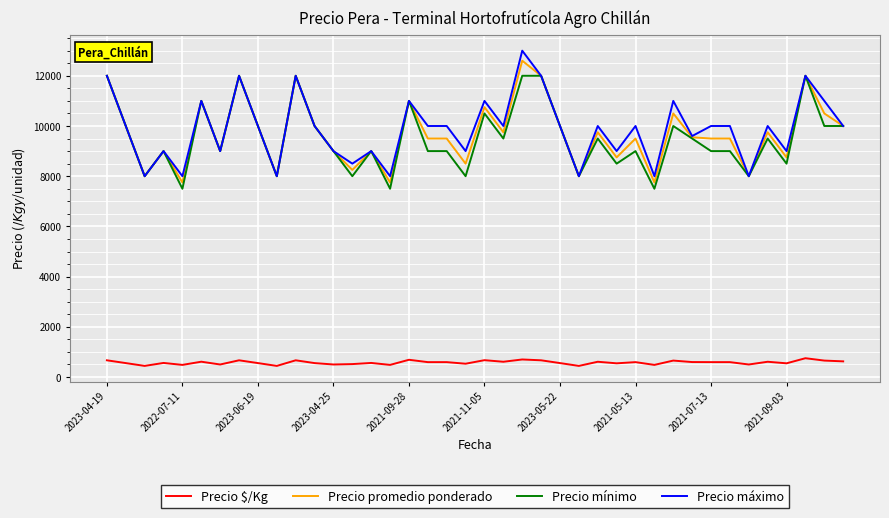

Does the chart have visible grid lines?

Yes